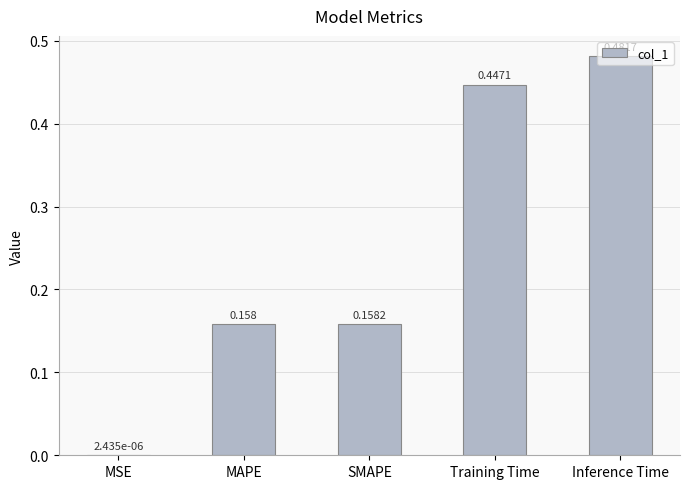

At which label is the value closest to 0?

MSE